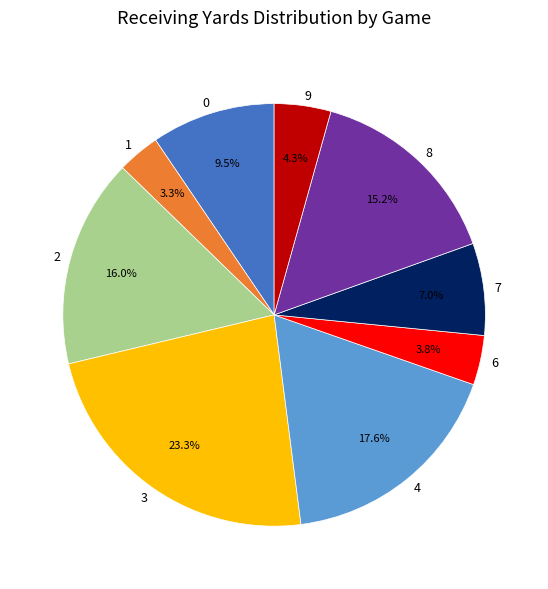

To the nearest percent, what portion does 1 represent?

3%